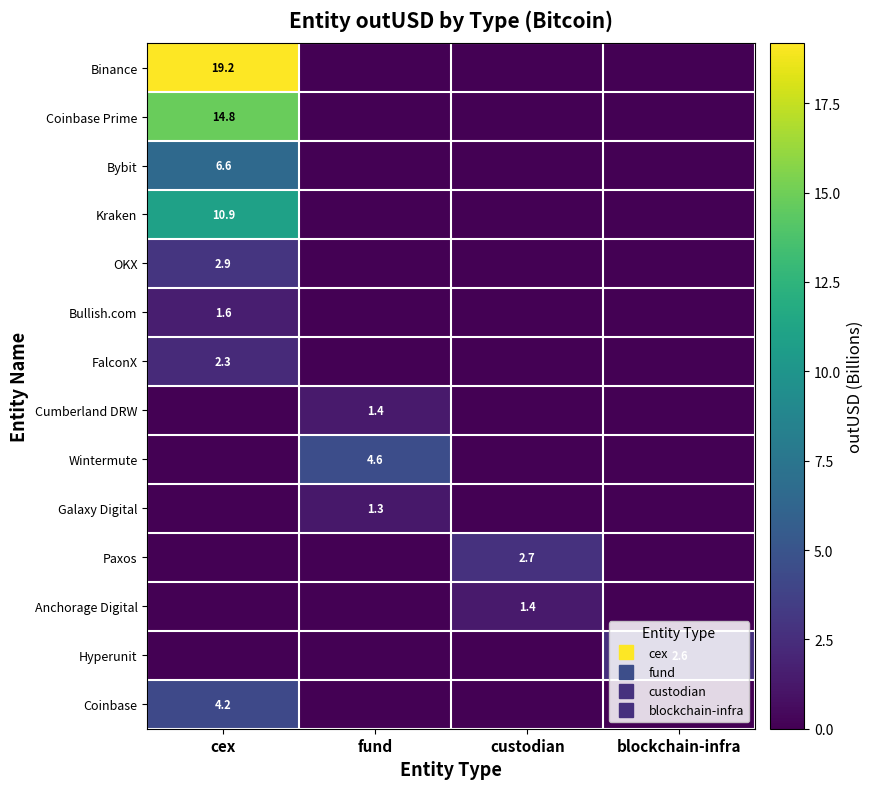

Which label corresponds to the largest value in the chart?

cex